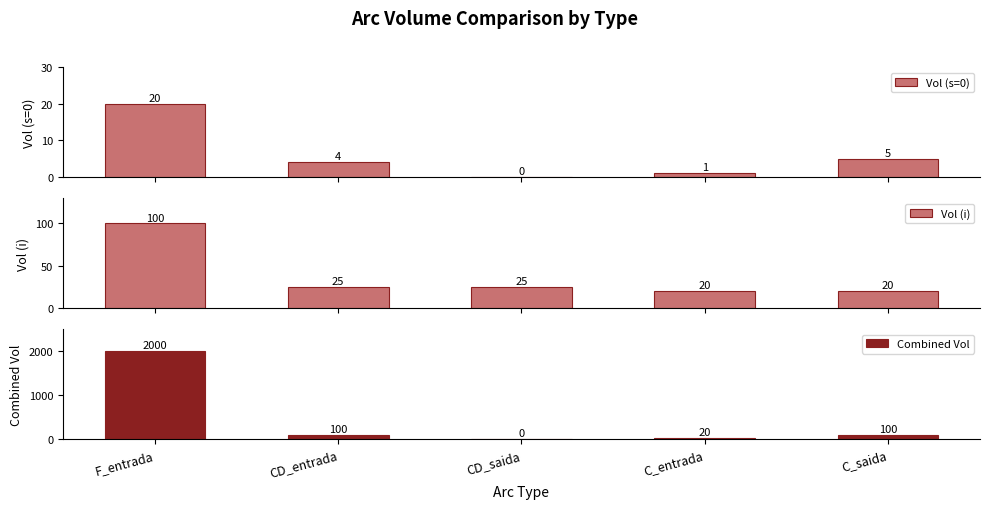

What is the difference between the Combined Vol values at F_entrada and C_entrada?

1980